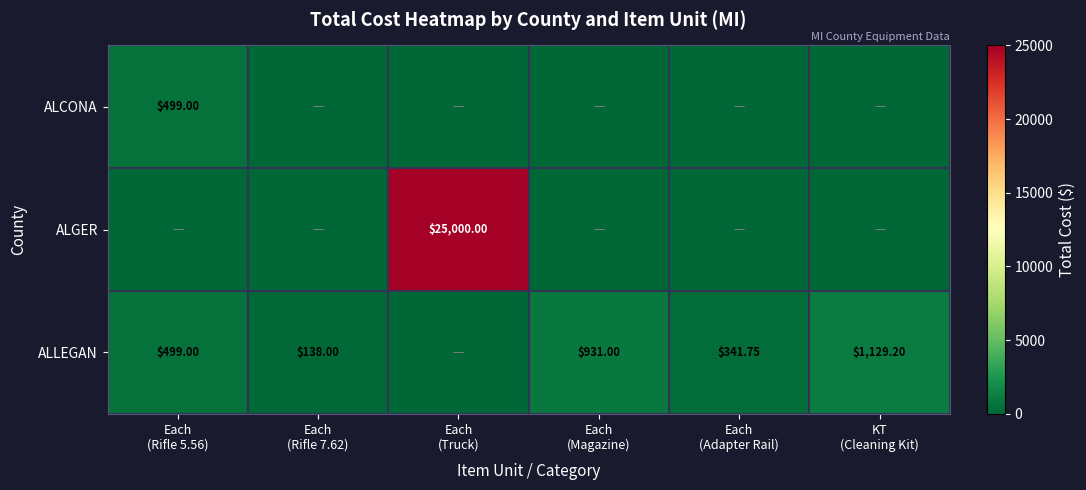

What is the spread (max minus min) of values at Each
(Magazine)?

931.0